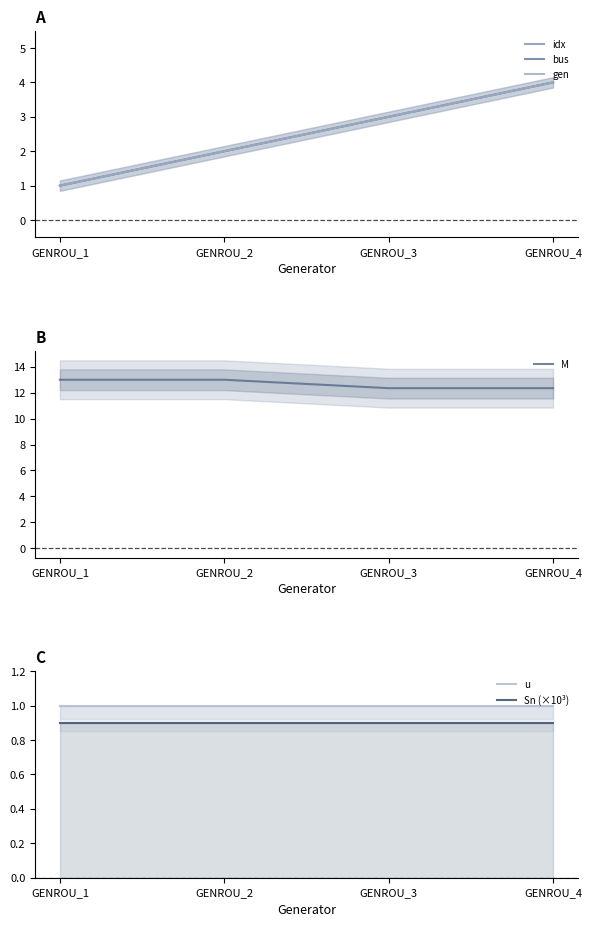

Which category has the highest value across all series?

GENROU_1